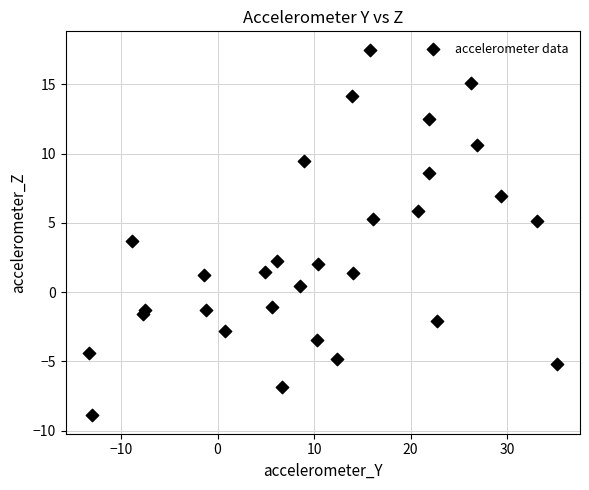

What Y value in the scatter plot is closest to 4?

3.7